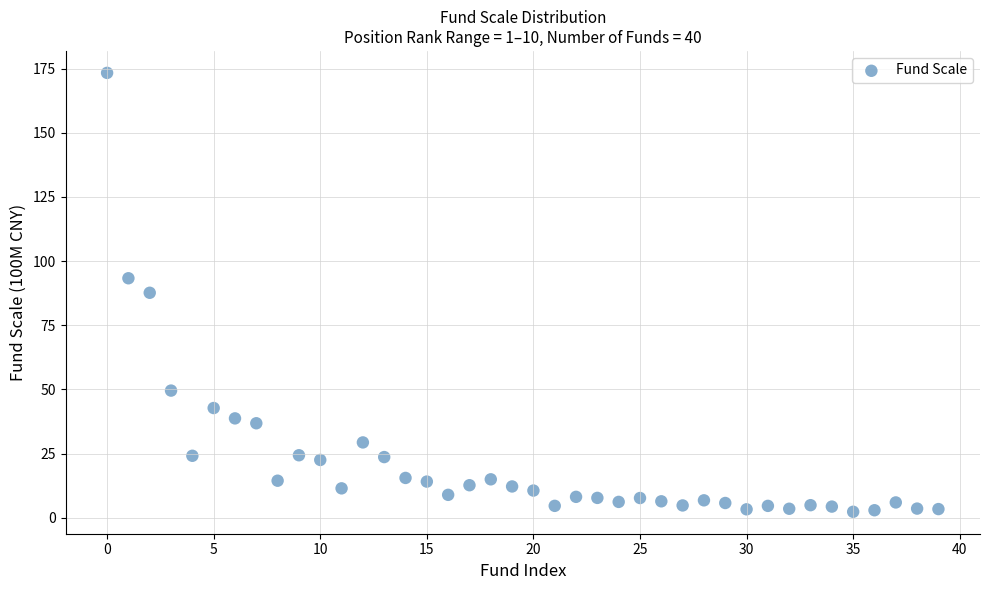

How many data points are displayed?

40